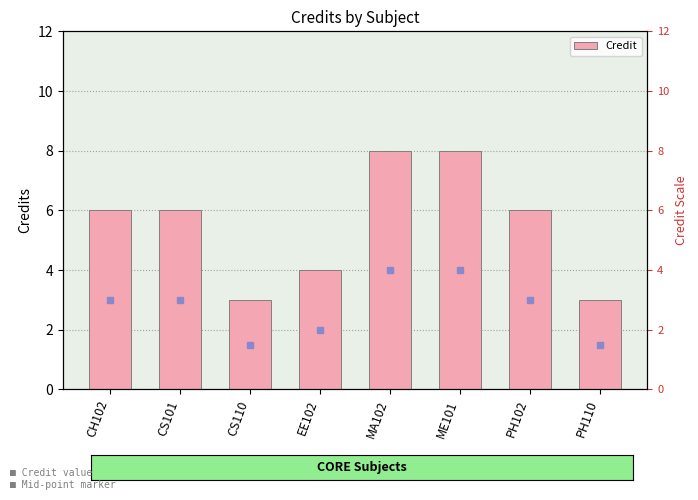

Rank the categories by value from lowest to highest.

CS110, PH110, EE102, CH102, CS101, PH102, MA102, ME101